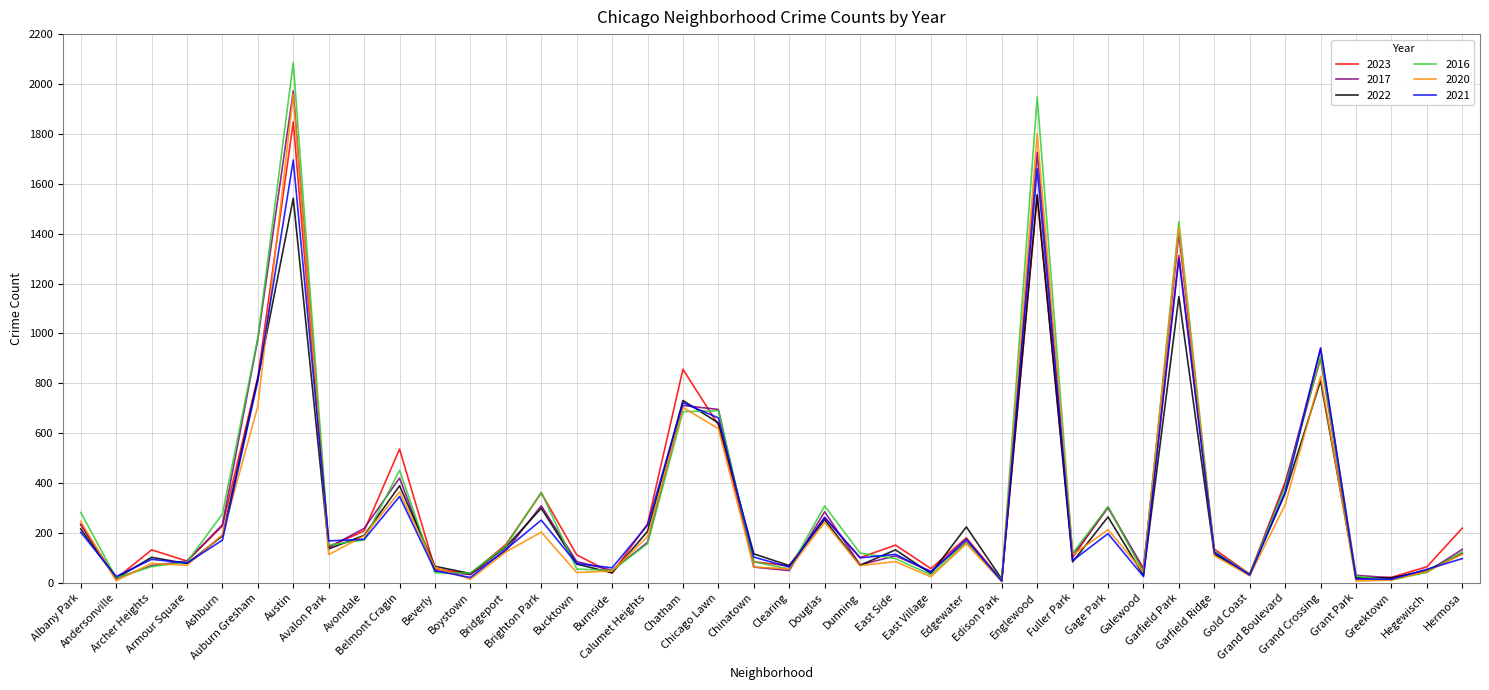

What is the maximum value for 2020?

1959